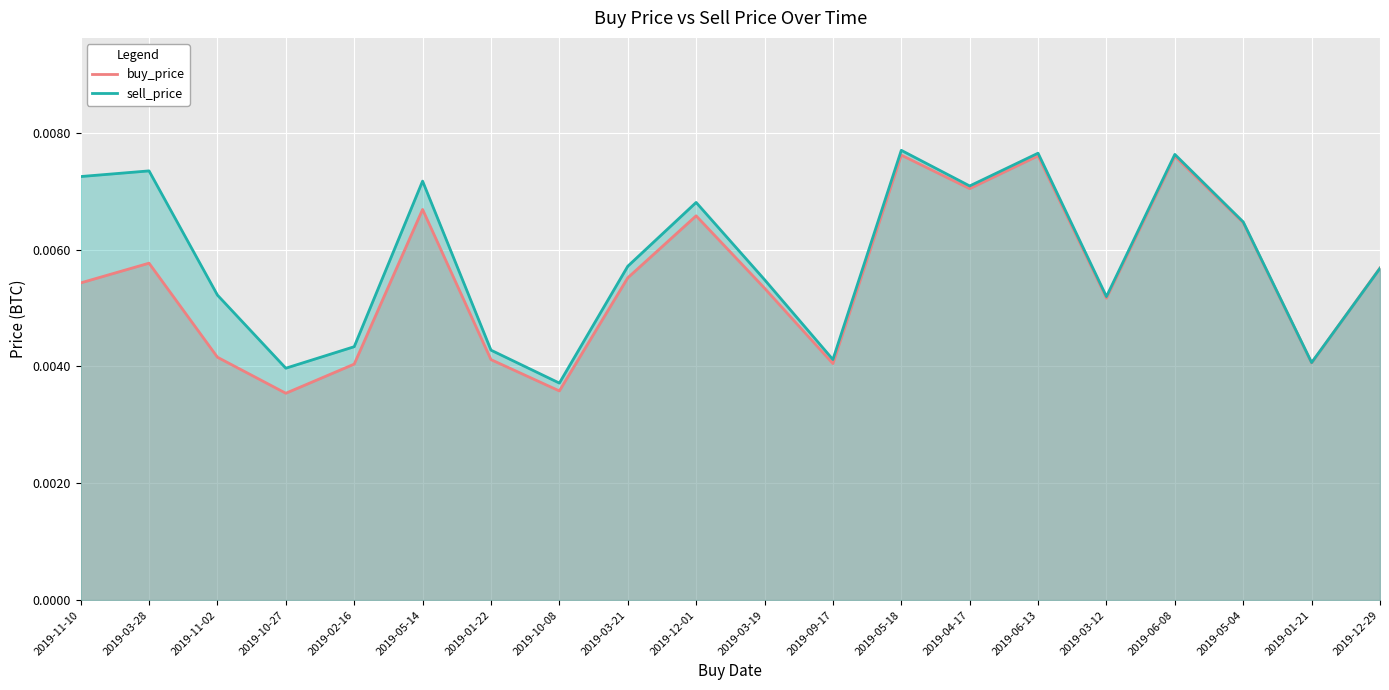

The buy_price series shows 0.0 at 2019-11-02. True or false?

False